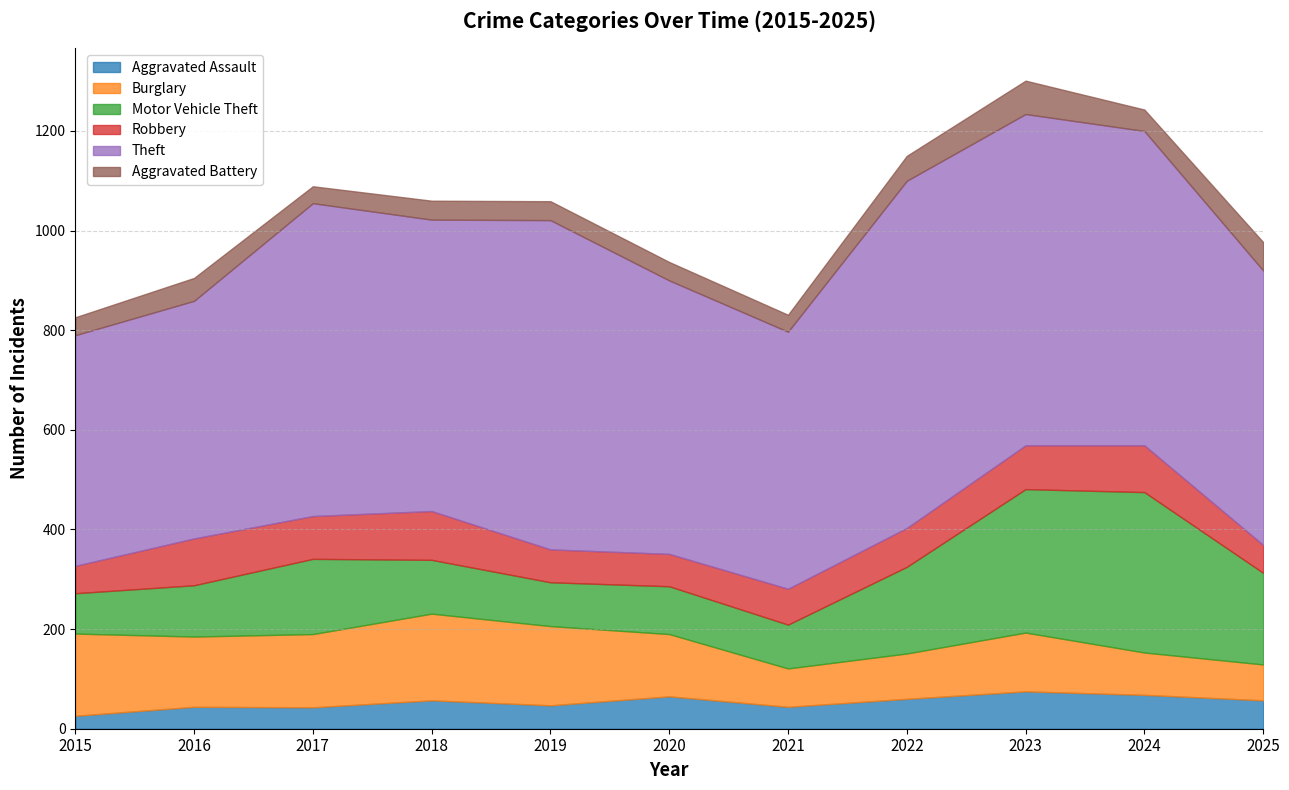

Is the value of Aggravated Battery at 2015 greater than the value of Aggravated Assault at 2020?

No